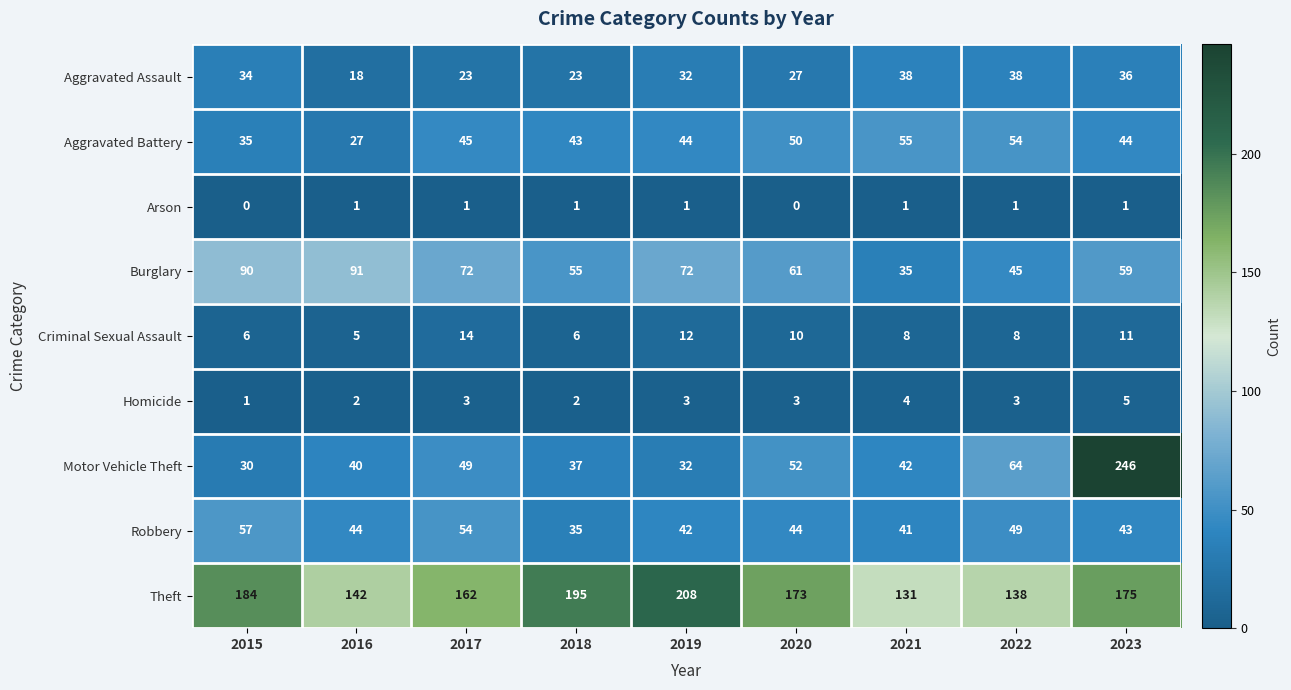

What is the lowest value of the Aggravated Assault series?

18